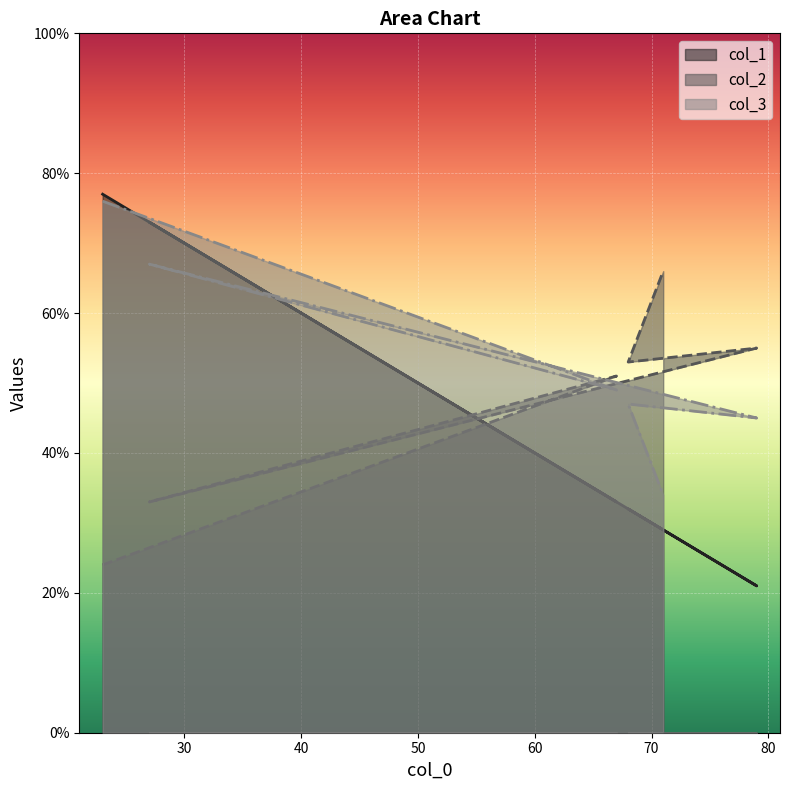

How many interior local valleys does the col_3 series have?

2